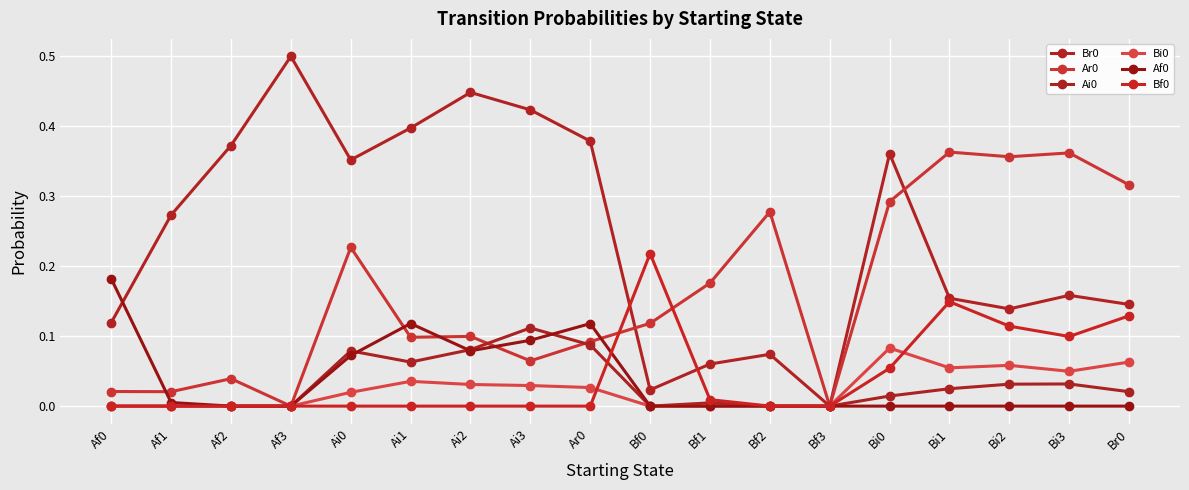

How many series are shown in this chart?

6